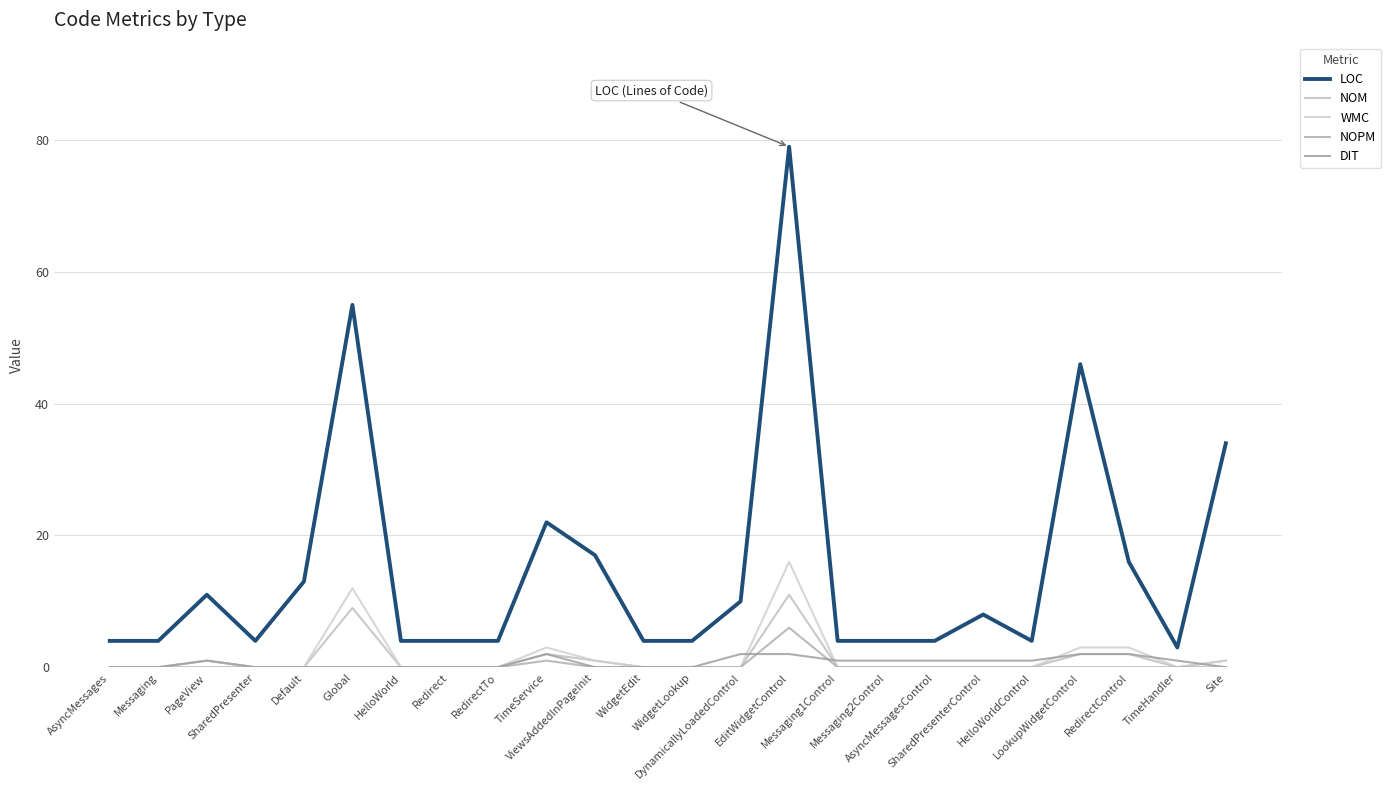

Count the number of categories in the chart.

24